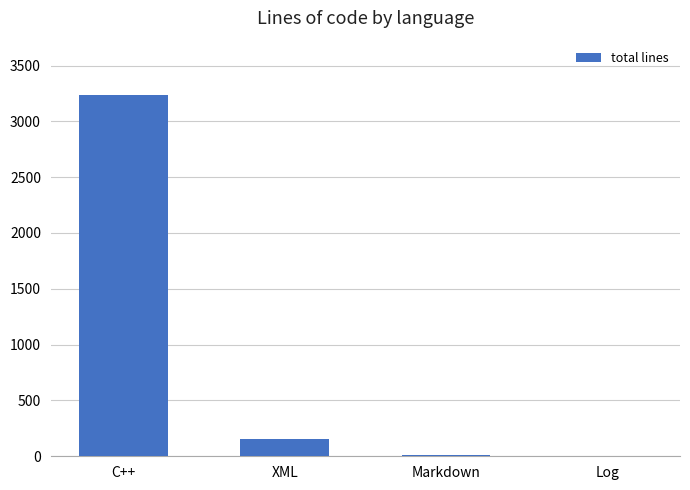

What is the maximum value shown in the chart?

3237